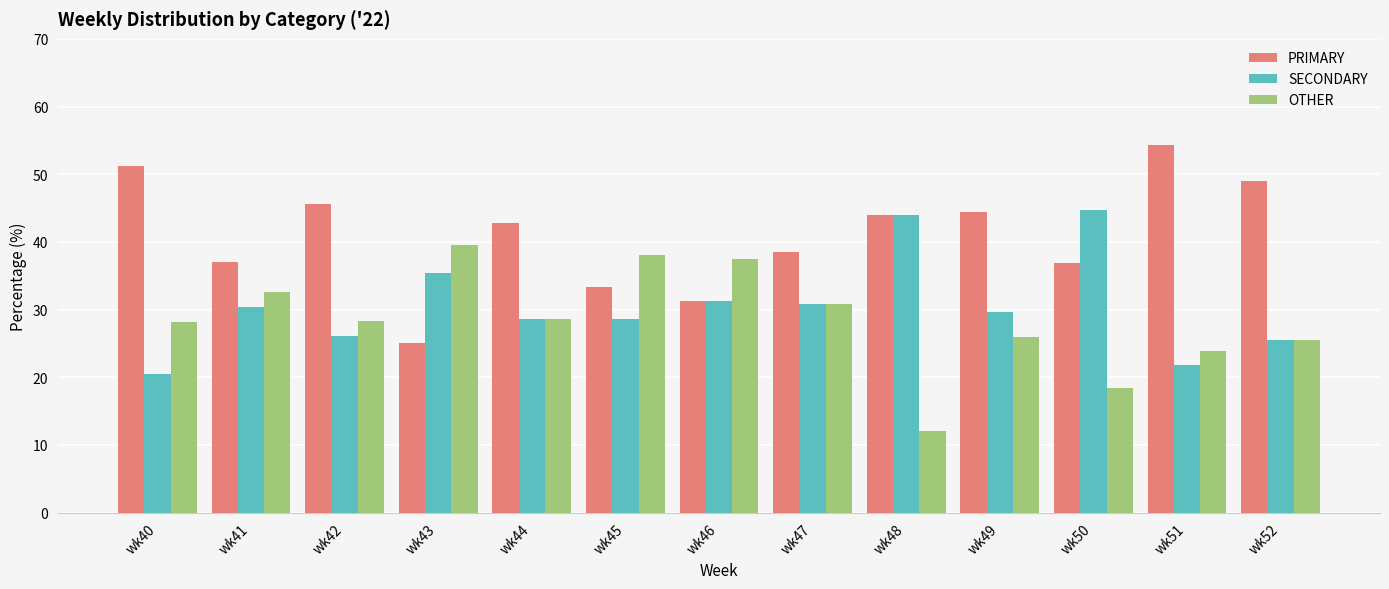

Are the bars grouped side by side (vs. stacked)?

Yes